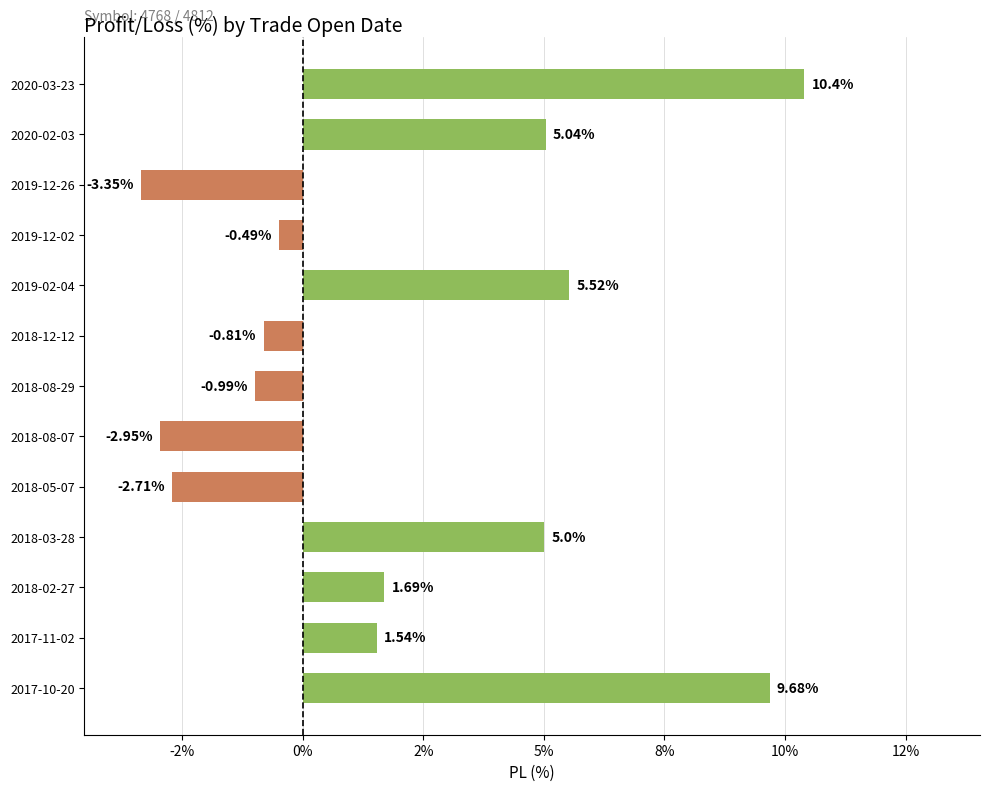

What is the minimum value shown in the chart?

-3.4